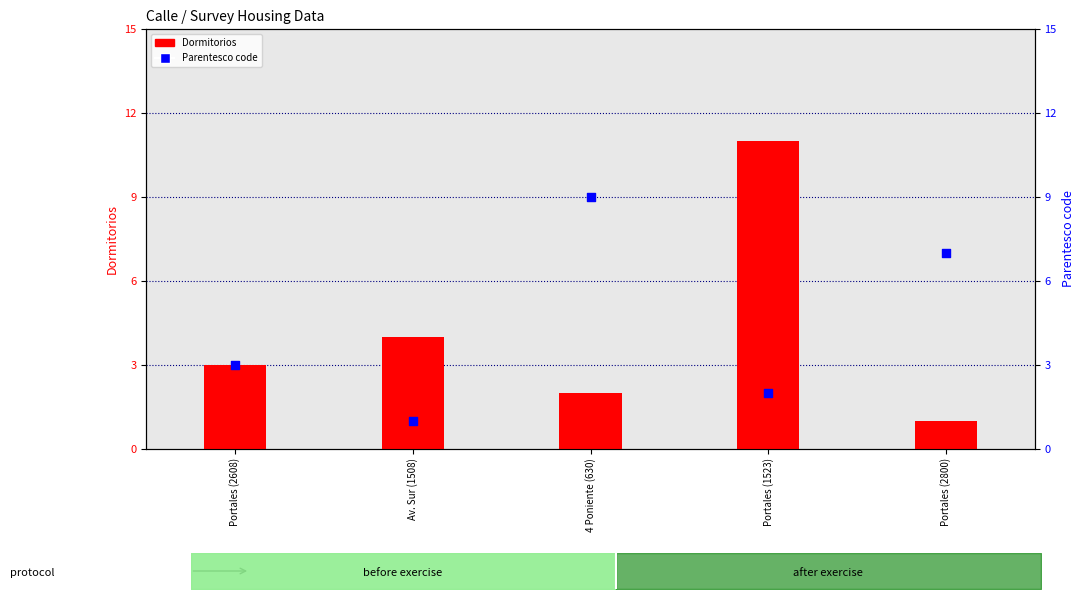

Which series has the widest spread of Y values?

Dormitorios